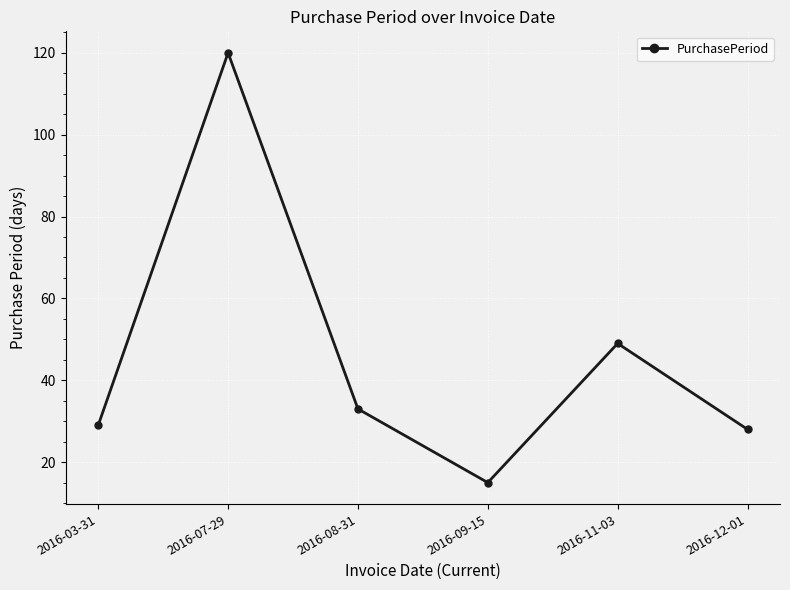

How many interior local valleys (lower than both neighbors) does the data have?

1